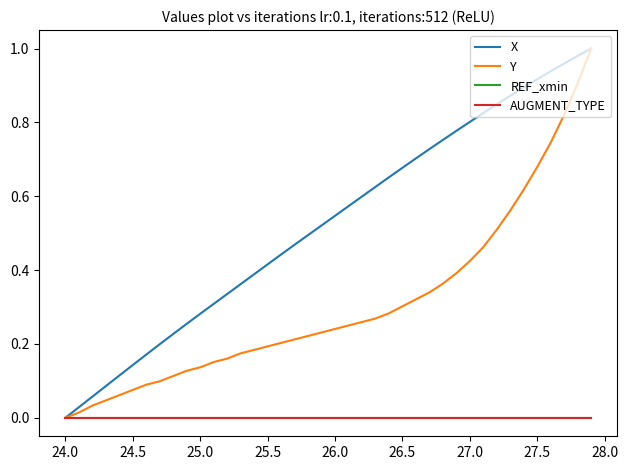

Reading left to right, extract all data points from this chart.

X: 0.0	0.0	0.1	0.1	0.1	0.1	0.2	0.2	0.2	0.3	0.3	0.3	0.3	0.4	0.4	0.4	0.4	0.5	0.5	0.5	0.5	0.6	0.6	0.6	0.7	0.7	0.7	0.7	0.8	0.8	0.8	0.8	0.8	0.9	0.9	0.9	0.9	1.0	1.0	1.0
Y: 0.0	0.0	0.0	0.0	0.1	0.1	0.1	0.1	0.1	0.1	0.1	0.2	0.2	0.2	0.2	0.2	0.2	0.2	0.2	0.2	0.2	0.2	0.3	0.3	0.3	0.3	0.3	0.3	0.4	0.4	0.4	0.5	0.5	0.6	0.6	0.7	0.7	0.8	0.9	1.0
REF_xmin: 0.0	0.0	0.0	0.0	0.0	0.0	0.0	0.0	0.0	0.0	0.0	0.0	0.0	0.0	0.0	0.0	0.0	0.0	0.0	0.0	0.0	0.0	0.0	0.0	0.0	0.0	0.0	0.0	0.0	0.0	0.0	0.0	0.0	0.0	0.0	0.0	0.0	0.0	0.0	0.0
AUGMENT_TYPE: 0.0	0.0	0.0	0.0	0.0	0.0	0.0	0.0	0.0	0.0	0.0	0.0	0.0	0.0	0.0	0.0	0.0	0.0	0.0	0.0	0.0	0.0	0.0	0.0	0.0	0.0	0.0	0.0	0.0	0.0	0.0	0.0	0.0	0.0	0.0	0.0	0.0	0.0	0.0	0.0